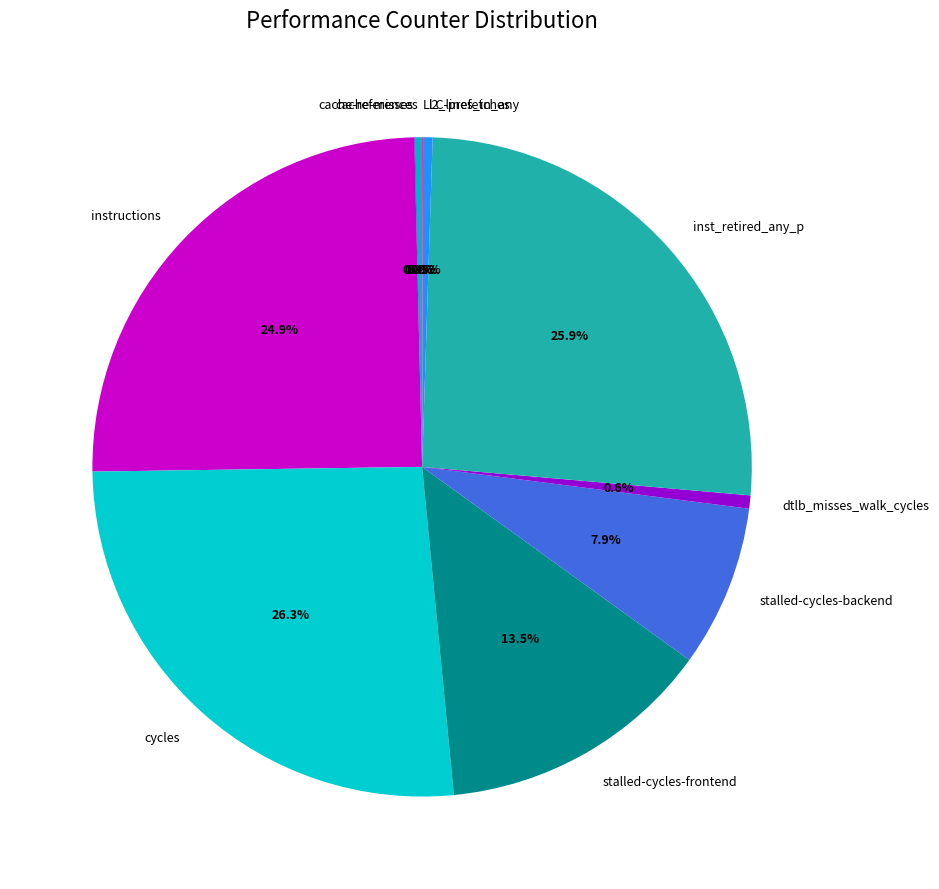

What percentage is the inst_retired_any_p slice, to the nearest percent?

26%